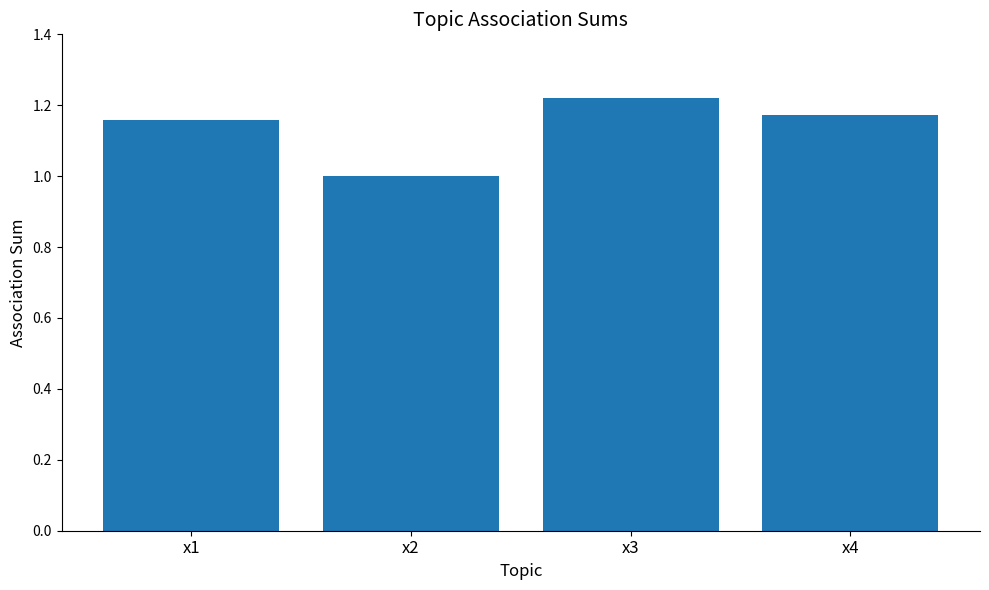

How many series are shown in this chart?

1